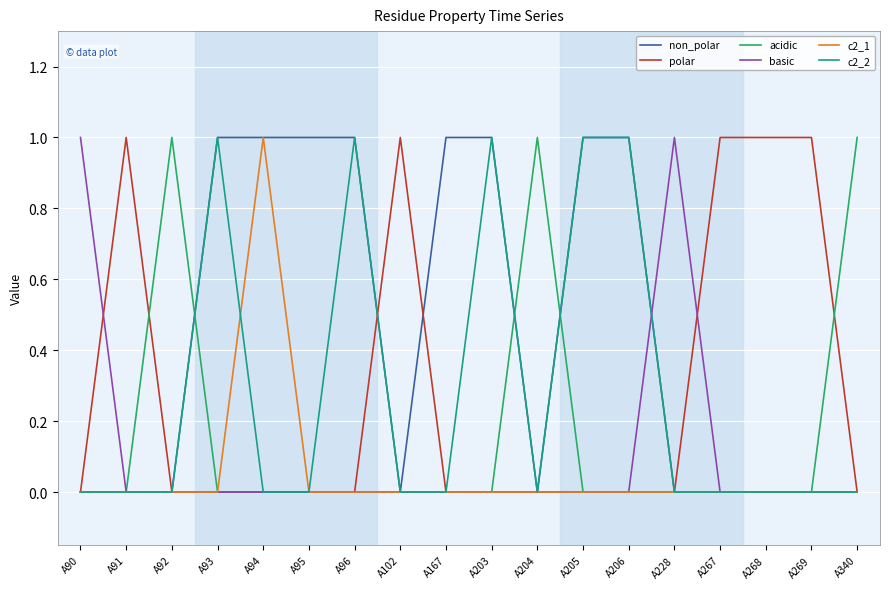

Which series has the largest total across all categories?

non_polar